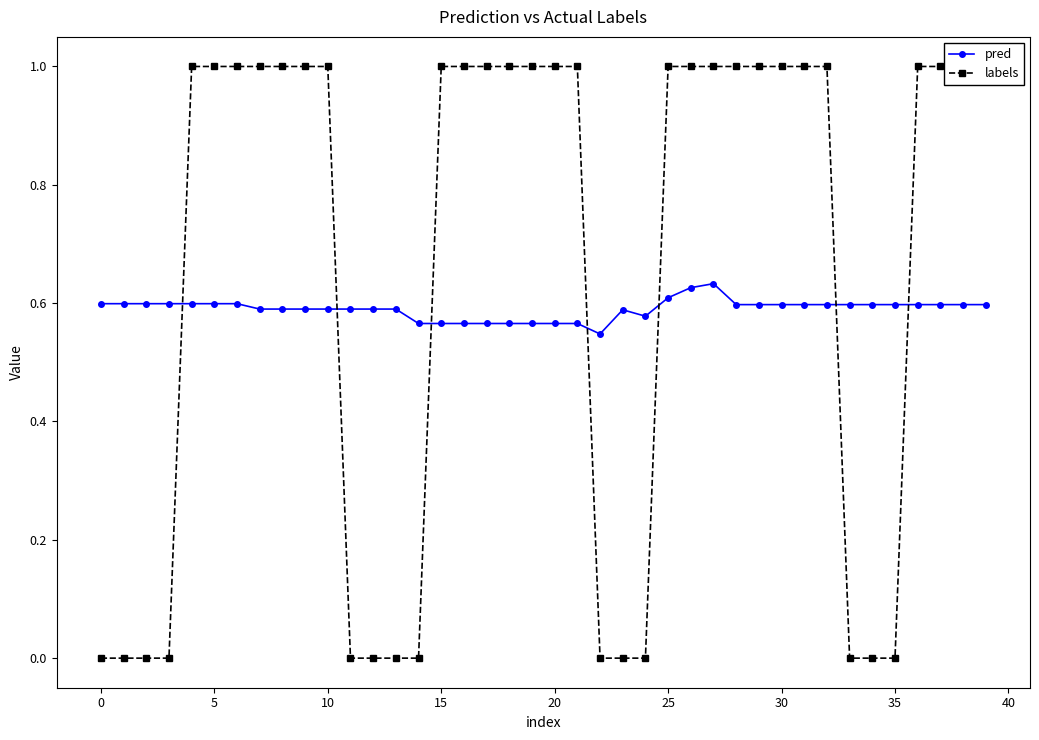

How many lines are shown in the chart?

2